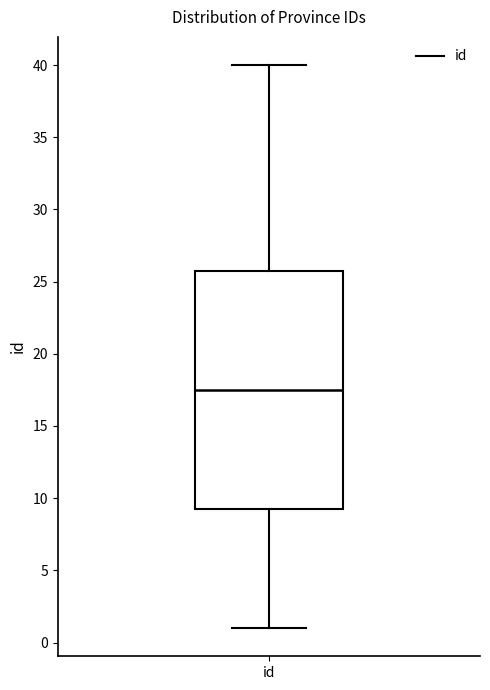

Read this box plot against the y-axis: the position of the median line, the range covered by the box, and the ends of both whiskers. The values are not printed on the chart, so give them approximately, as read against the axis.

median 17.5, box 9.5 to 26.0, whiskers 1.0 to 40.0